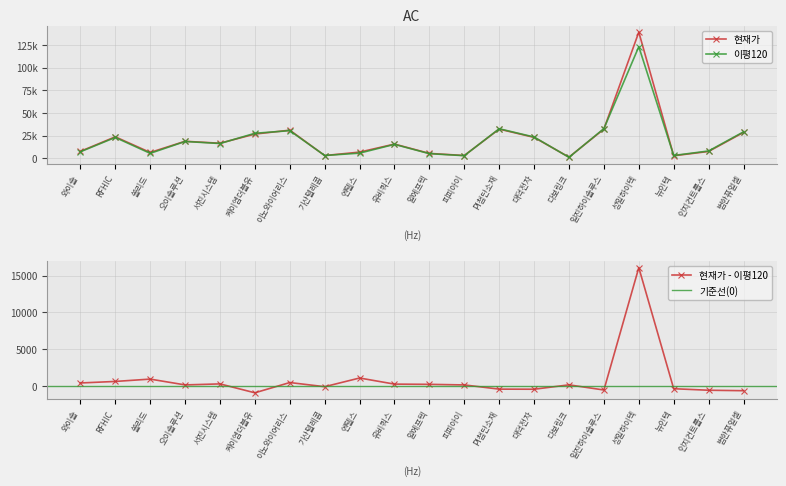

What is the label of the 6th point from the right?

다보링크